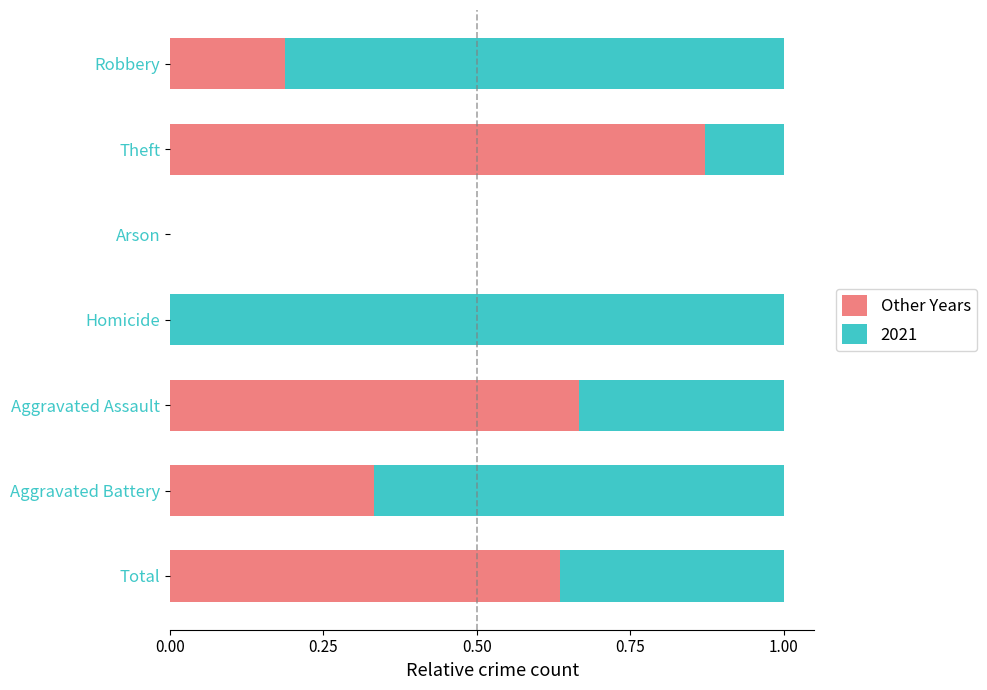

At which label does Other Years reach its peak?

Theft